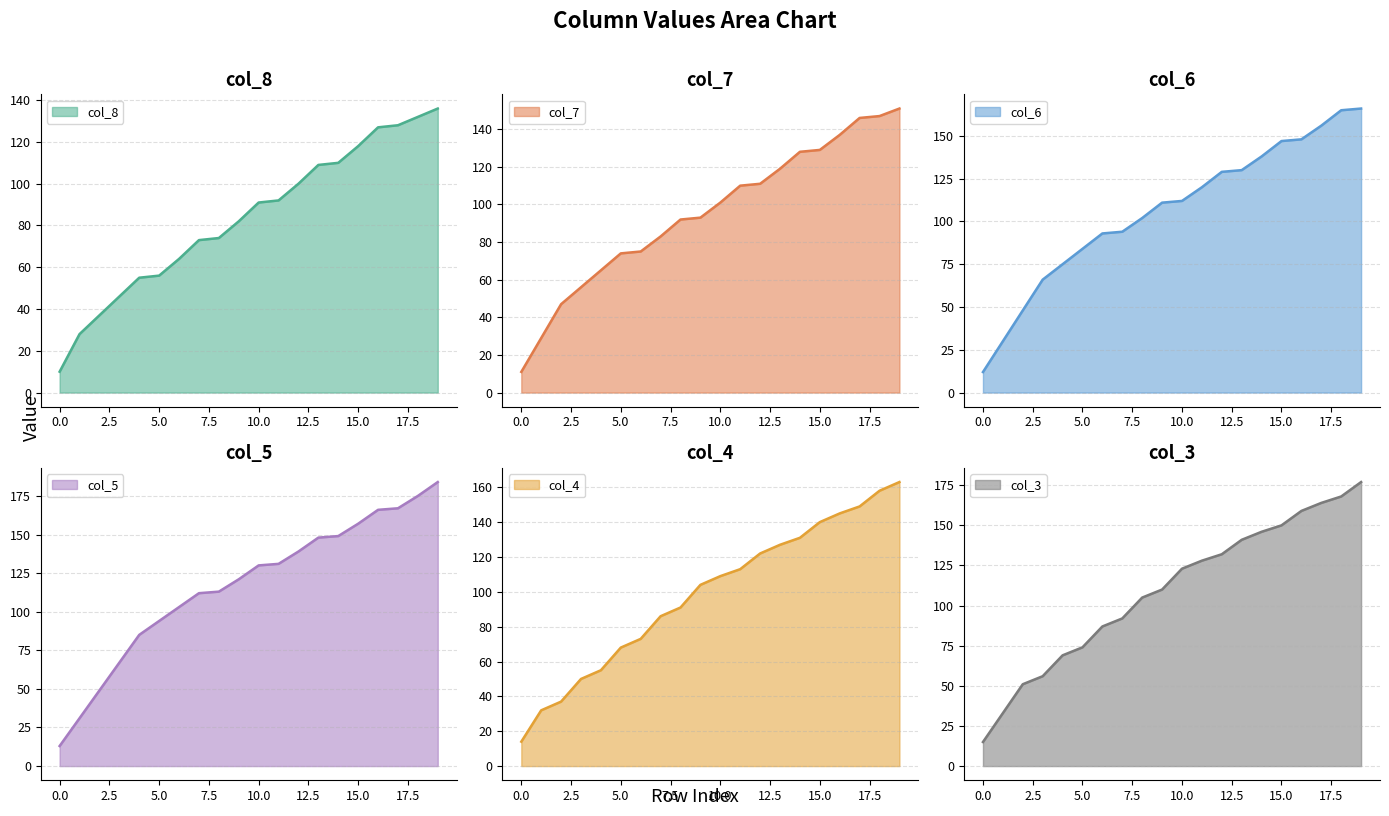

What is the maximum value for col_3?

177